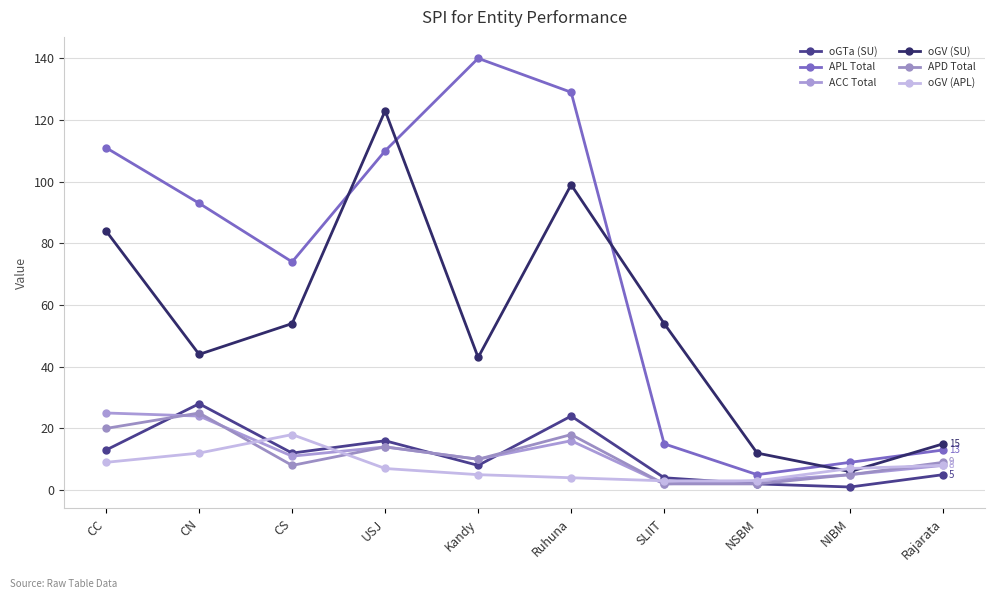

Which category has the highest value in the APD Total series?

CN